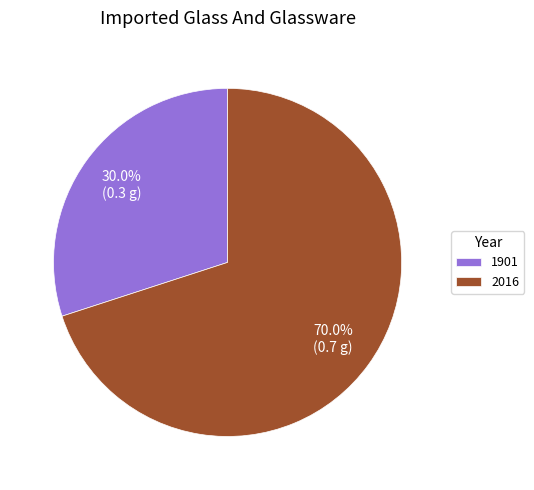

To the nearest percent, what is the difference between the largest and smallest slice percentages?

40%